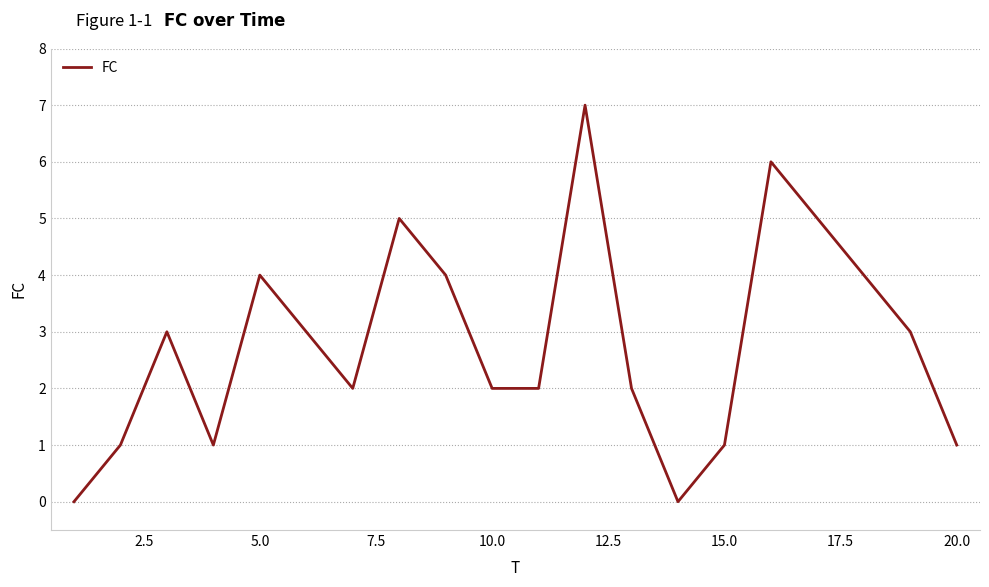

What is the greatest value displayed?

7